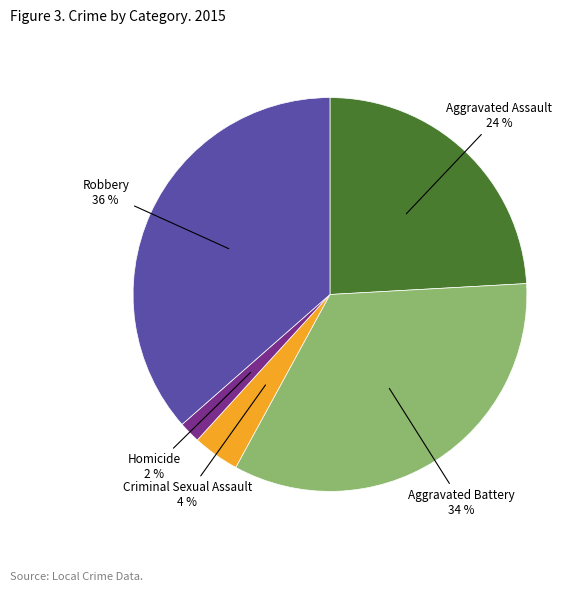

Is the sum of Robbery and Homicide greater than half?

No